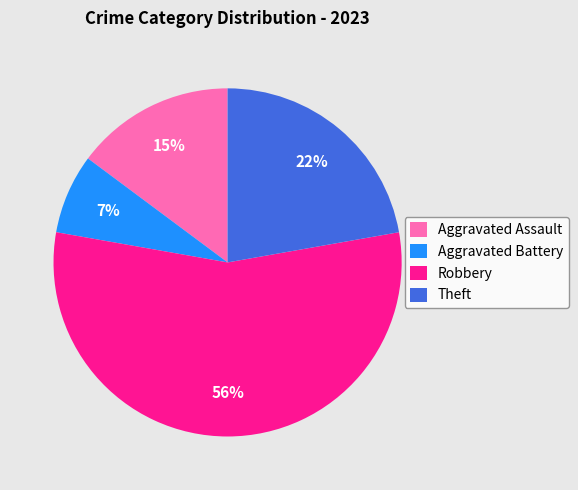

Which category has the biggest portion of the pie?

Robbery